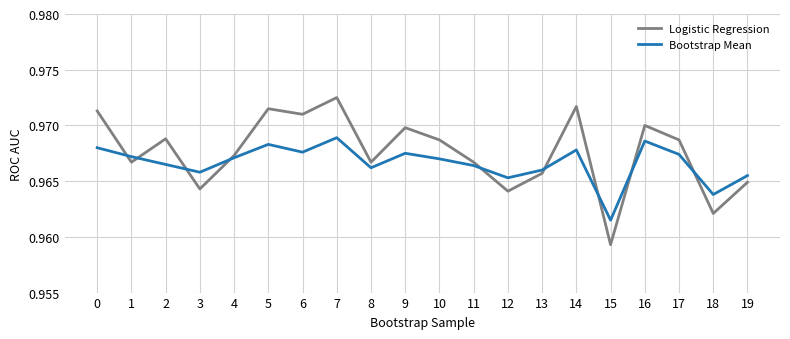

The Logistic Regression series shows 0.5 at 7. True or false?

False